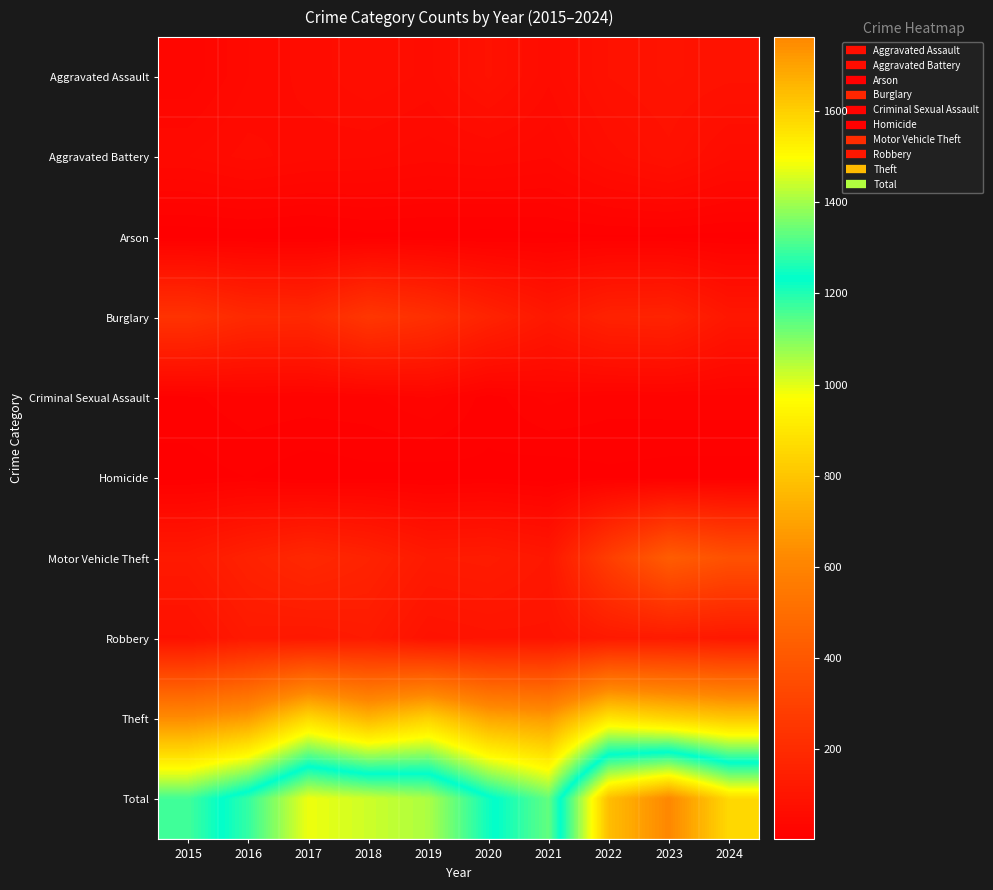

Reading left to right, list all the values displayed in this chart.

Aggravated Assault: 2015=30	2016=49	2017=59	2018=69	2019=61	2020=85	2021=58	2022=84	2023=92	2024=86
Aggravated Battery: 2015=49	2016=59	2017=52	2018=50	2019=45	2020=48	2021=43	2022=66	2023=81	2024=59
Arson: 2015=2	2016=3	2017=1	2018=6	2019=5	2020=4	2021=6	2022=7	2023=6	2024=5
Burglary: 2015=232	2016=191	2017=187	2018=251	2019=218	2020=162	2021=115	2022=158	2023=163	2024=109
Criminal Sexual Assault: 2015=13	2016=20	2017=19	2018=20	2019=29	2020=11	2021=24	2022=18	2023=19	2024=19
Homicide: 2015=4	2016=8	2017=2	2018=5	2019=3	2020=6	2021=2	2022=6	2023=4	2024=4
Motor Vehicle Theft: 2015=120	2016=155	2017=184	2018=161	2019=124	2020=129	2021=110	2022=283	2023=425	2024=373
Robbery: 2015=82	2016=120	2017=114	2018=126	2019=87	2020=94	2021=94	2022=121	2023=125	2024=115
Theft: 2015=633	2016=681	2017=861	2018=756	2019=838	2020=708	2021=679	2022=896	2023=848	2024=809
Total: 2015=1165	2016=1286	2017=1479	2018=1444	2019=1410	2020=1247	2021=1131	2022=1639	2023=1763	2024=1579